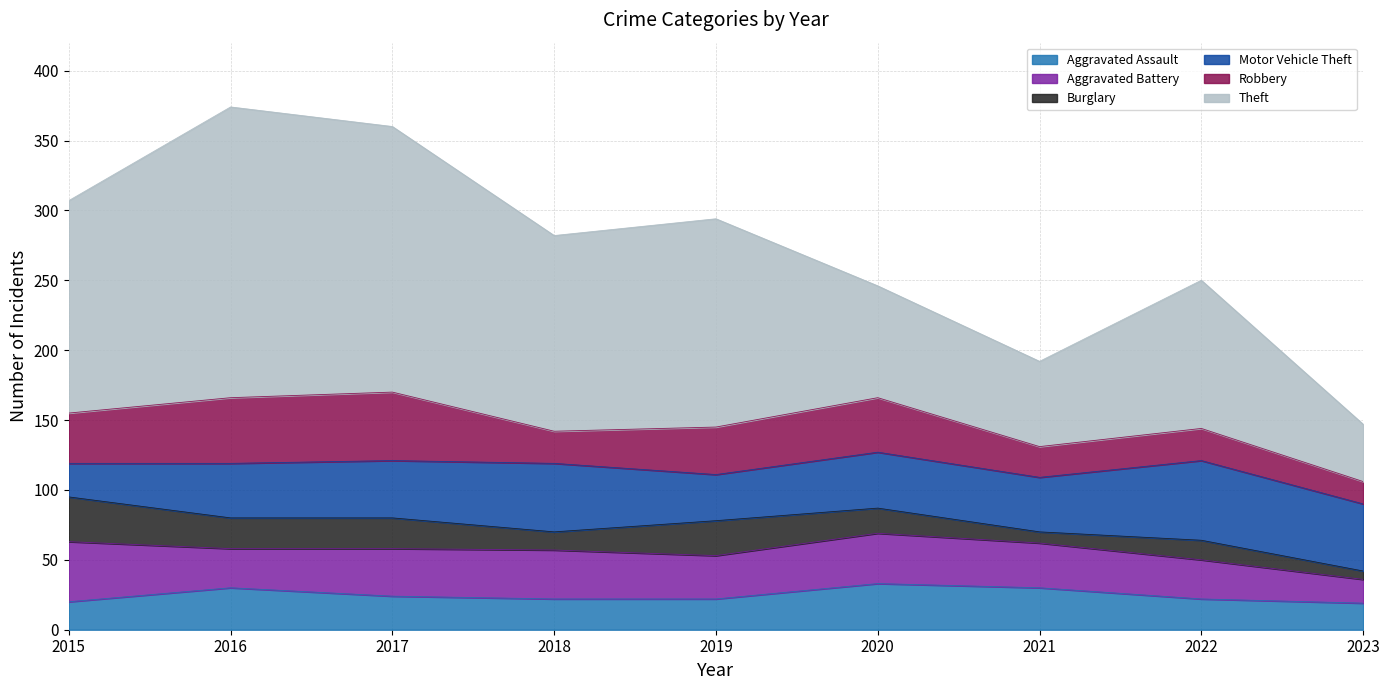

What is the smallest value displayed?

6